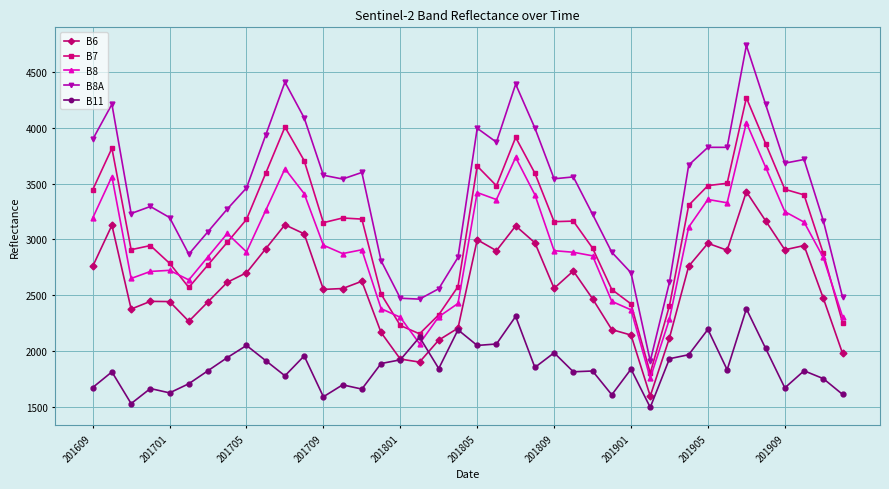

What is the value of the B11 point at the 7th from the left?

1824